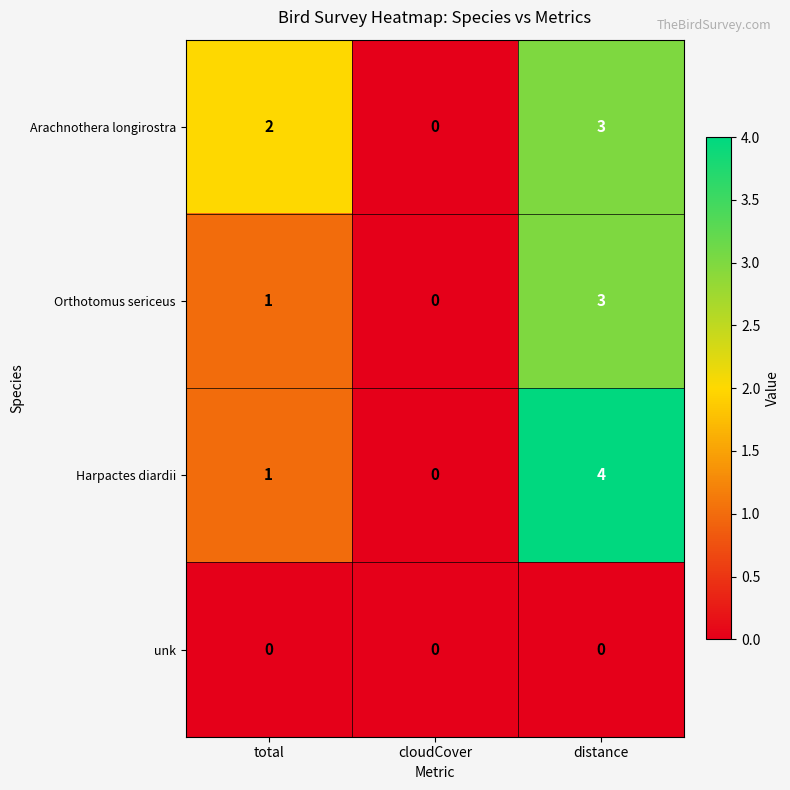

The value of Arachnothera longirostra at cloudCover is 0. True or false?

True